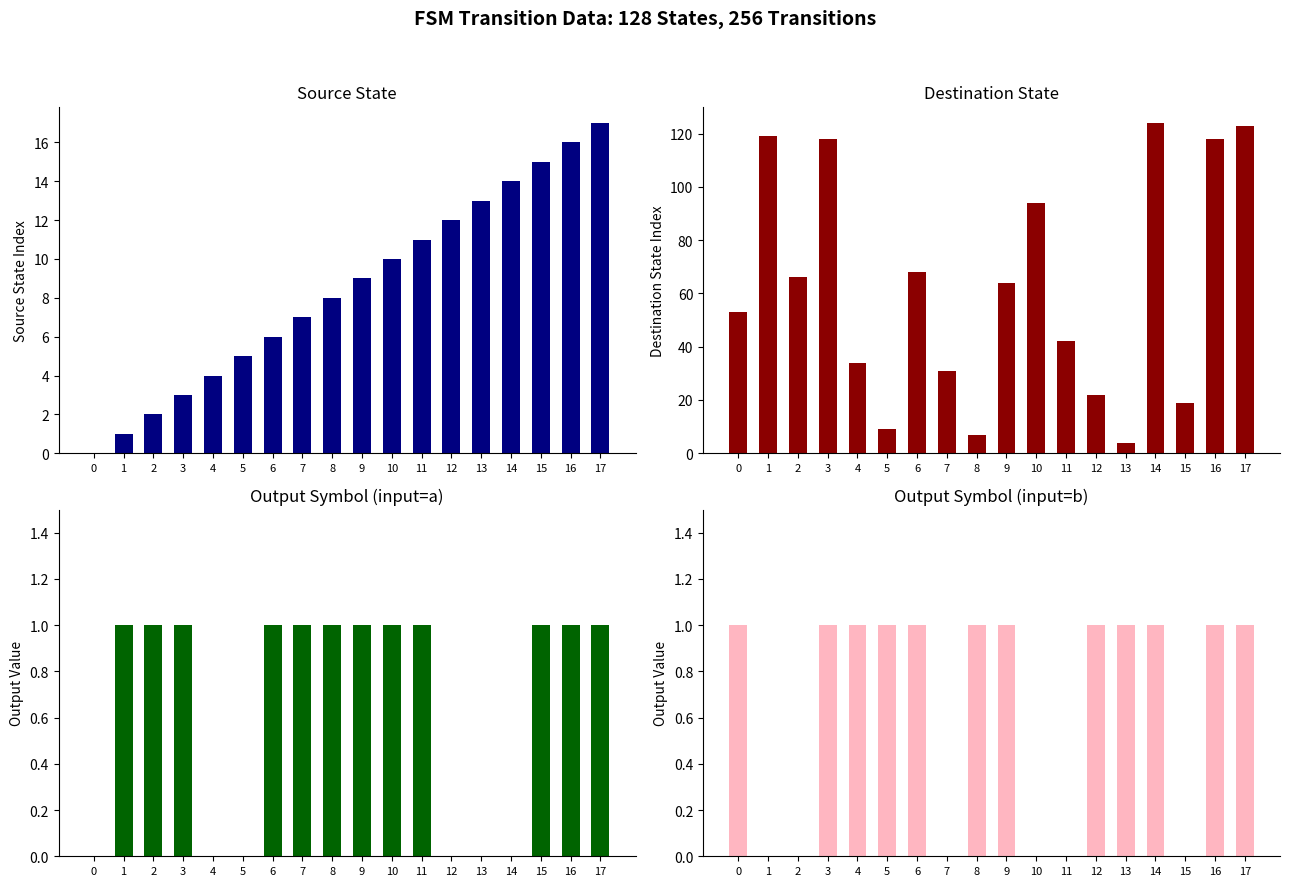

Rank the series at 14 from lowest to highest value.

output_symbol_a, output_symbol_b, source_state, destination_state